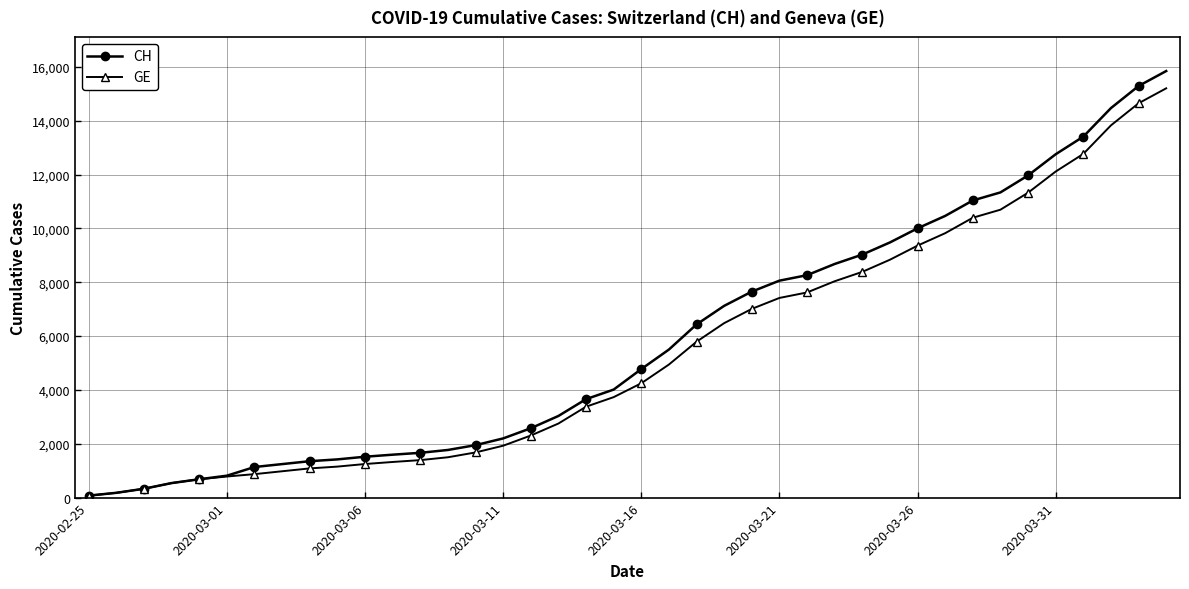

What is the average value of the CH series?

5834